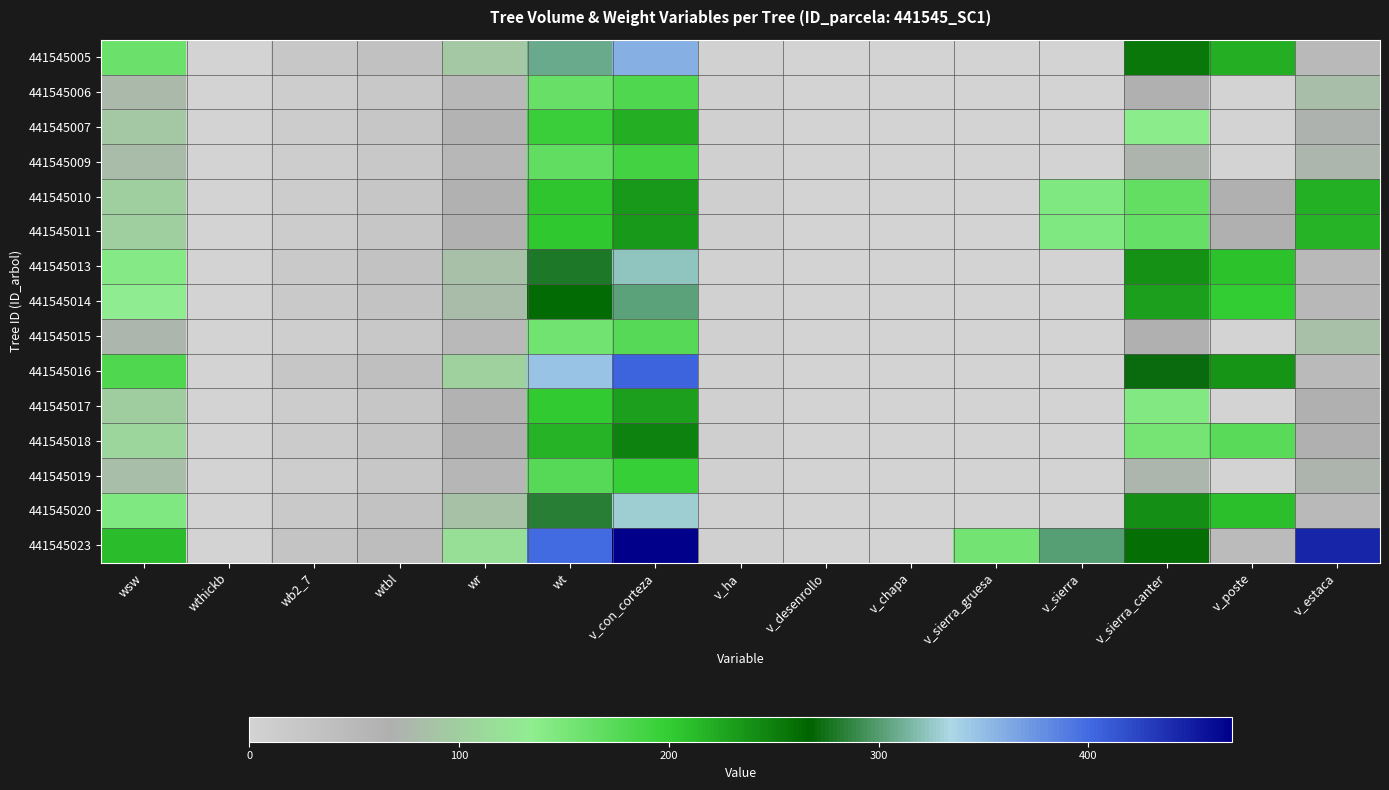

Which series has the largest total across all categories?

441545023